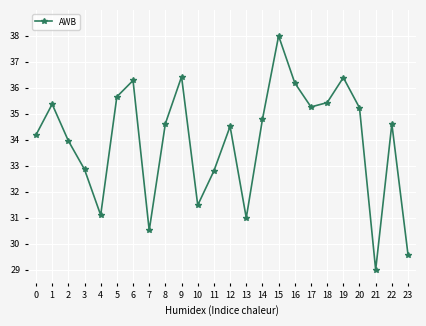

True or false: there are more than 1 points higher than both neighbors.

True